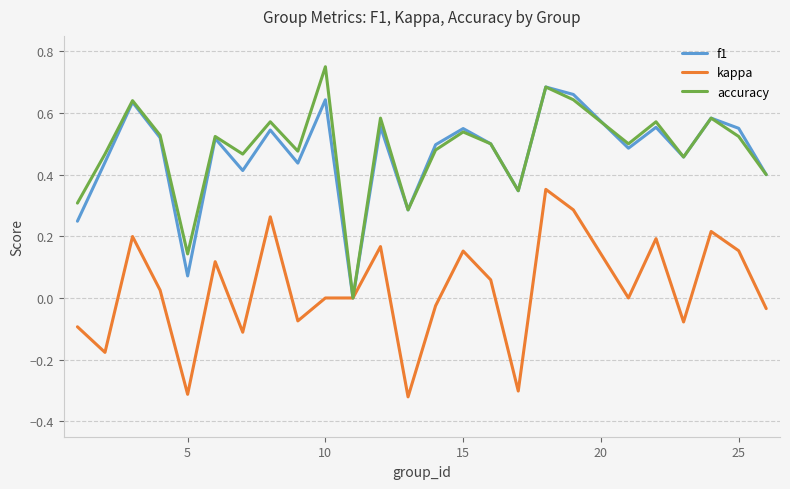

Which series has the widest spread of values?

accuracy